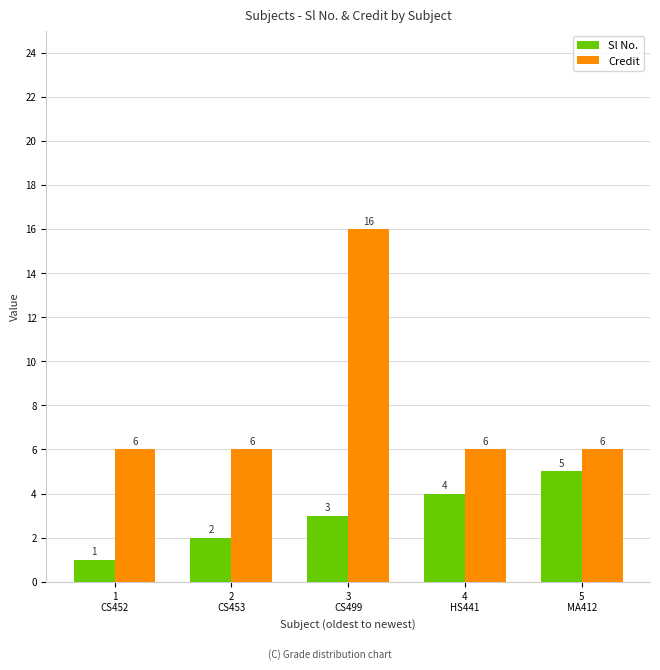

Is the value of Credit at 4
HS441 greater than the value of Sl No. at 2
CS453?

Yes